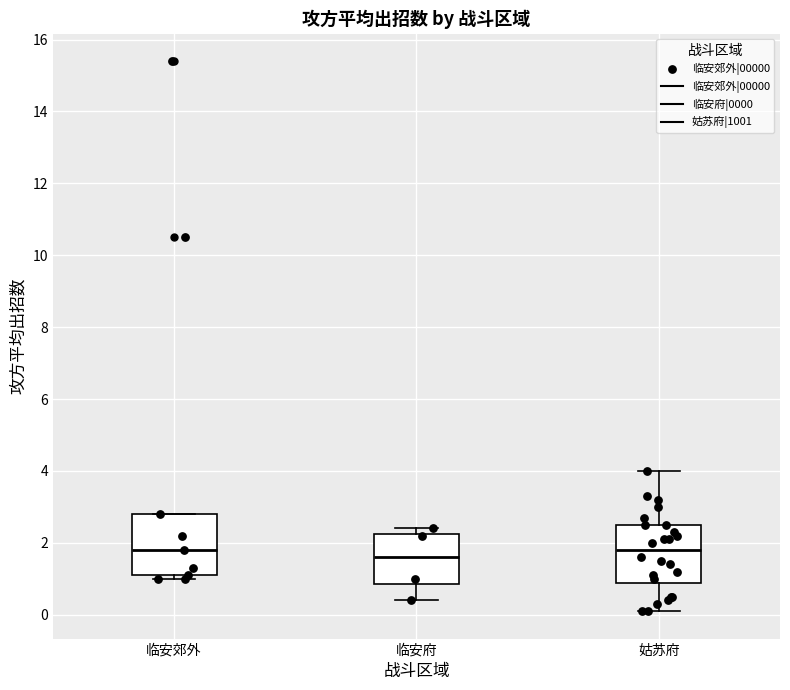

Reading left to right, transcribe this box plot: for each box, give where its median line is, the range the box spans, and where its two whiskers end, as read against the y-axis. The values are not printed on the chart, so give them approximately, as read against the axis.

临安郊外: median 1.8, box 1.2 to 2.8, whiskers 1.0 to 2.8
临安府: median 1.6, box 0.8 to 2.2, whiskers 0.4 to 2.4
姑苏府: median 1.8, box 0.8 to 2.6, whiskers 0.2 to 4.0